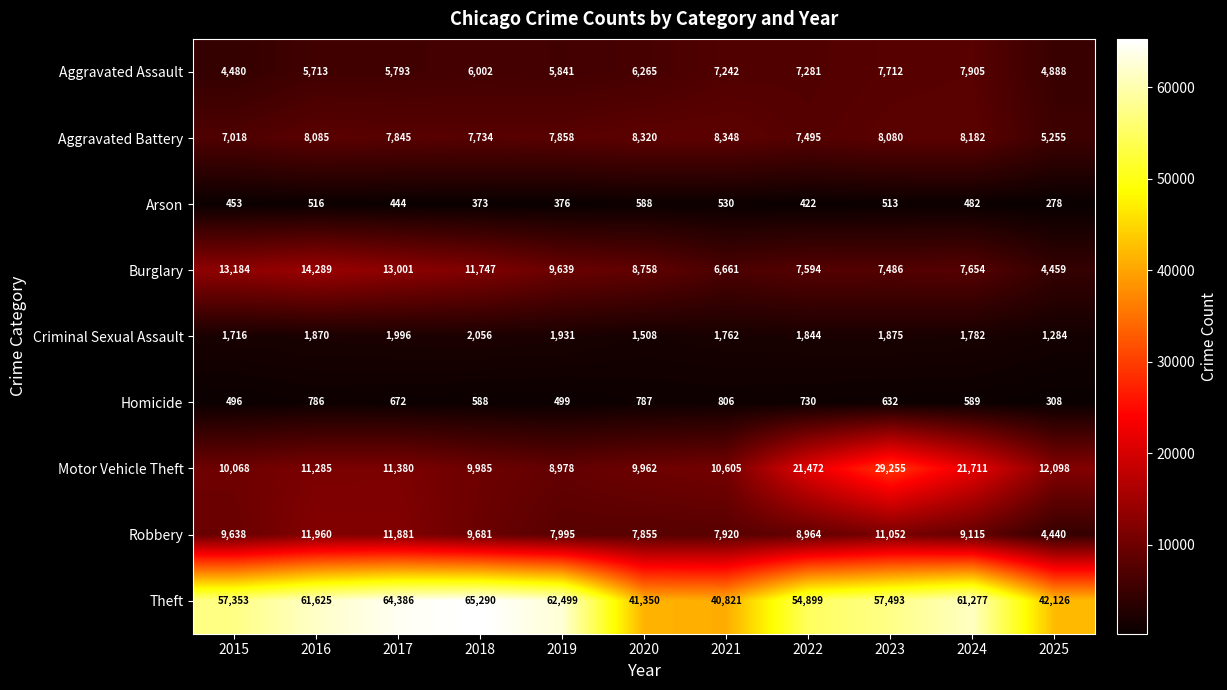

Which category has the lowest value across all series?

2025